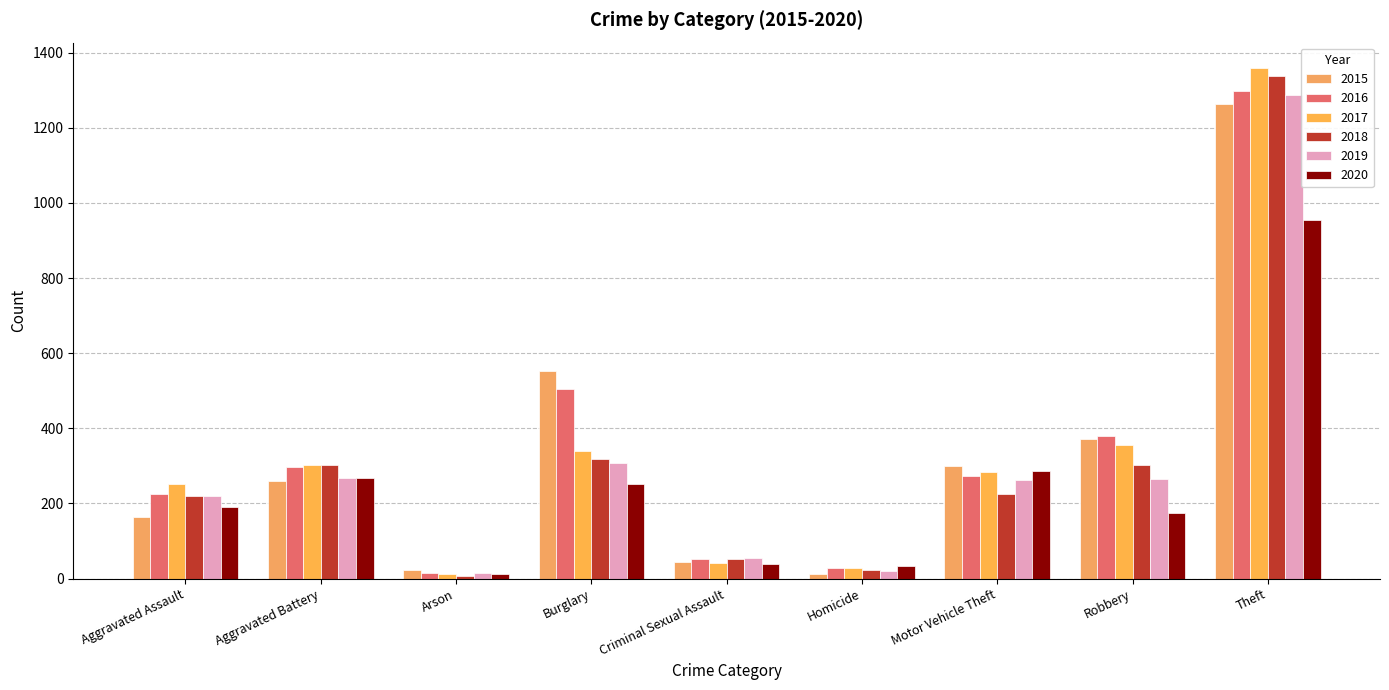

Reading right to left, what are all the values shown in this chart?

2015: Theft=1263	Robbery=372	Motor Vehicle Theft=299	Homicide=13	Criminal Sexual Assault=43	Burglary=552	Arson=22	Aggravated Battery=260	Aggravated Assault=164
2016: Theft=1297	Robbery=381	Motor Vehicle Theft=272	Homicide=28	Criminal Sexual Assault=51	Burglary=505	Arson=14	Aggravated Battery=298	Aggravated Assault=225
2017: Theft=1359	Robbery=356	Motor Vehicle Theft=285	Homicide=27	Criminal Sexual Assault=41	Burglary=339	Arson=12	Aggravated Battery=303	Aggravated Assault=251
2018: Theft=1337	Robbery=302	Motor Vehicle Theft=225	Homicide=23	Criminal Sexual Assault=51	Burglary=319	Arson=8	Aggravated Battery=302	Aggravated Assault=220
2019: Theft=1288	Robbery=264	Motor Vehicle Theft=263	Homicide=21	Criminal Sexual Assault=54	Burglary=308	Arson=16	Aggravated Battery=267	Aggravated Assault=220
2020: Theft=954	Robbery=174	Motor Vehicle Theft=287	Homicide=34	Criminal Sexual Assault=39	Burglary=252	Arson=12	Aggravated Battery=269	Aggravated Assault=192